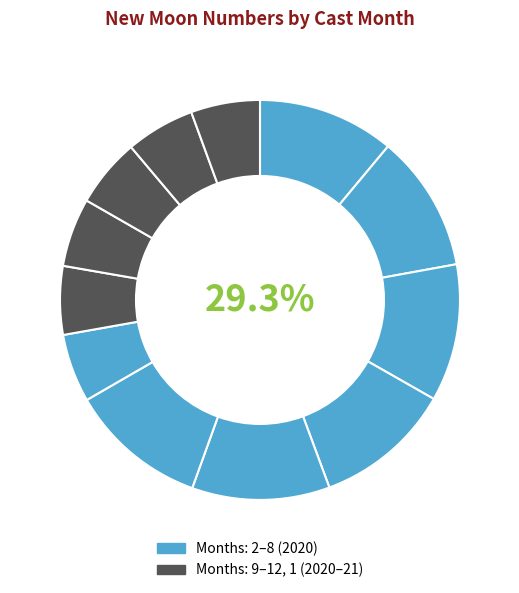

Which has a higher value, 8 or 5?

8